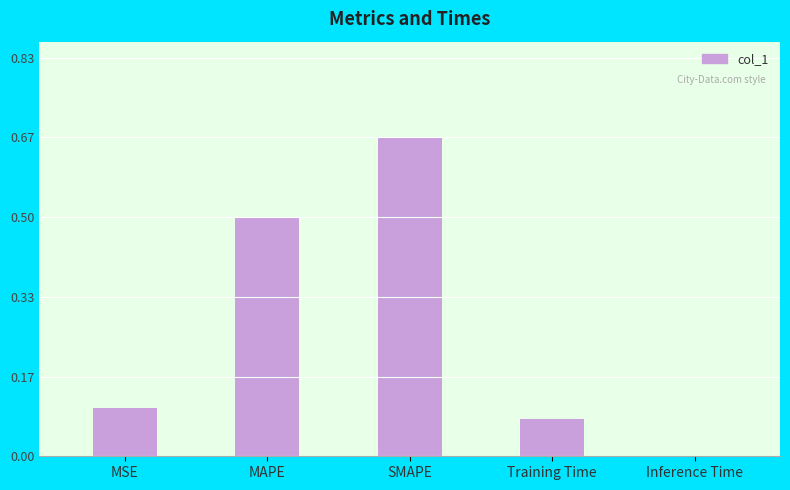

What is the sum of all values?

1.3